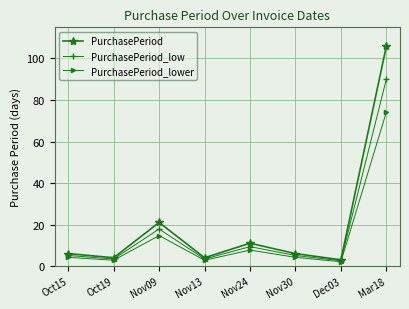

Where is the first local minimum for PurchasePeriod?

Oct19